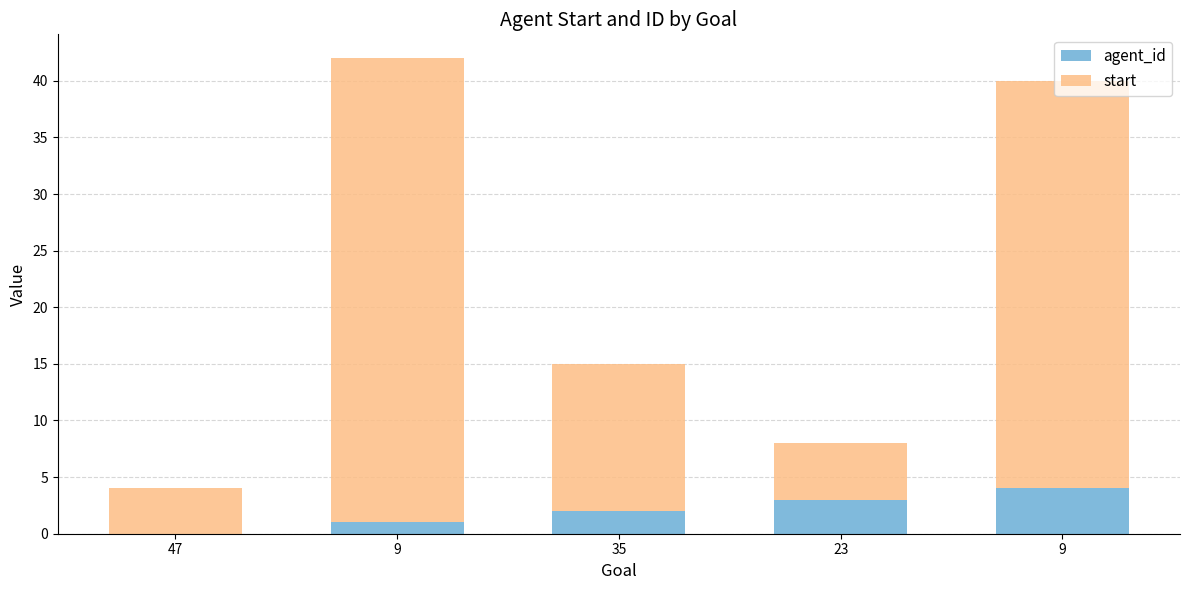

Does the chart contain stacked bars?

Yes